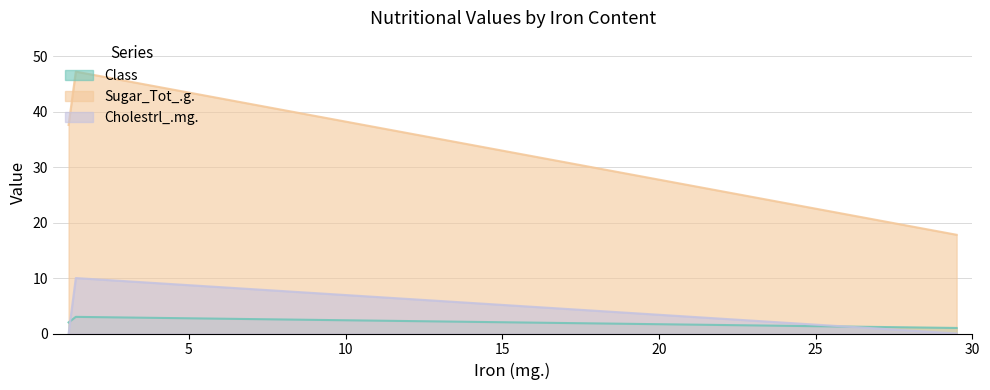

The value of Sugar_Tot_.g. at 1.16 is 37.6. True or false?

True